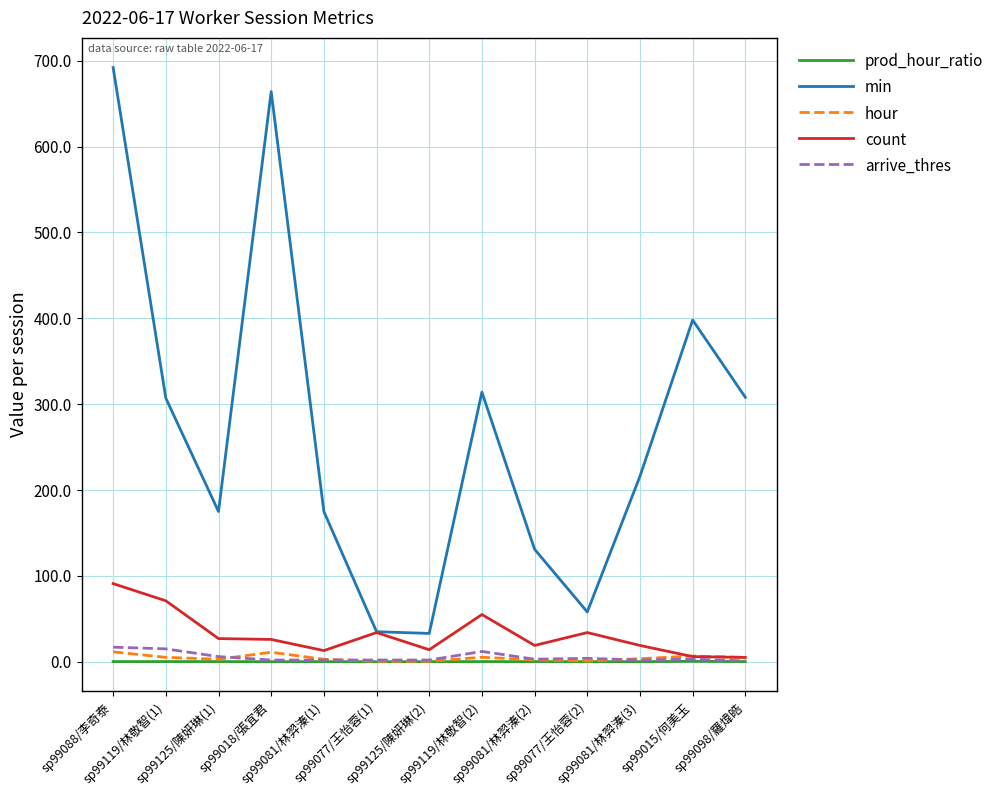

What is the difference between the hour values at sp99077/王怡蓉(1) and sp99081/林羿溱(1)?

2.3